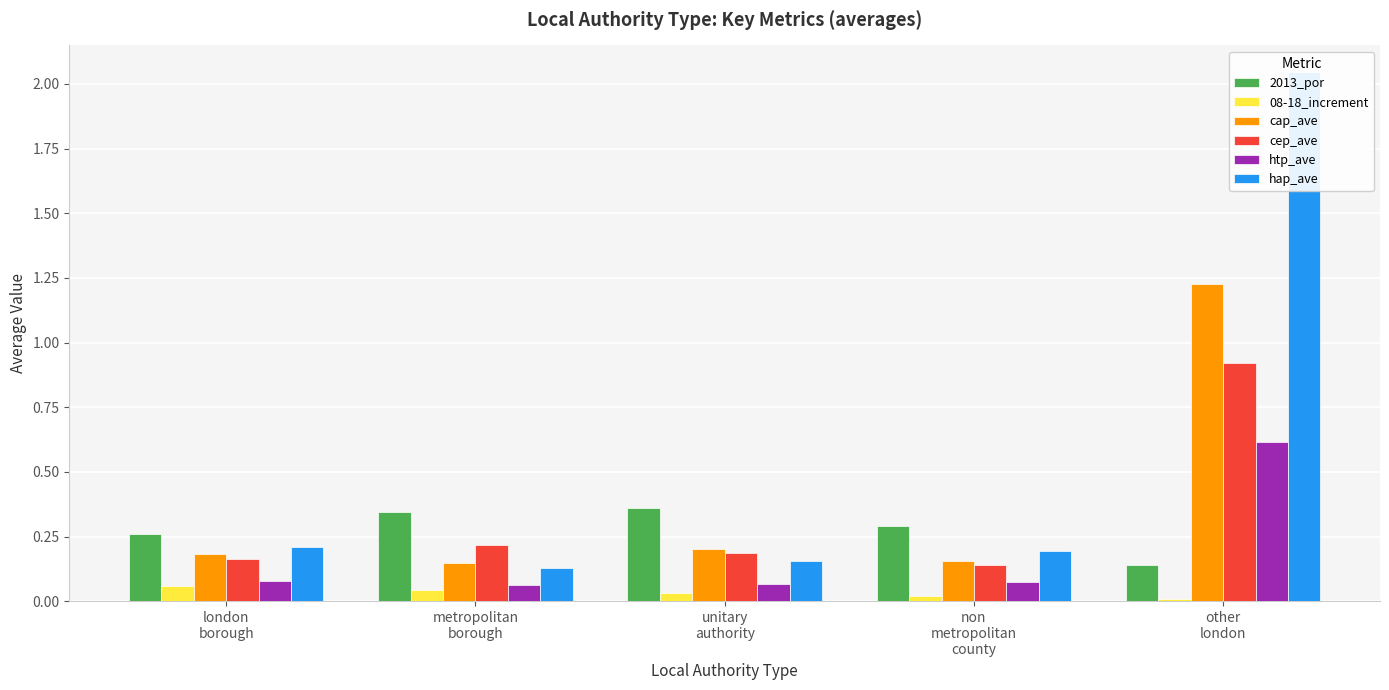

Where is hap_ave nearest to the value 1?

london
borough